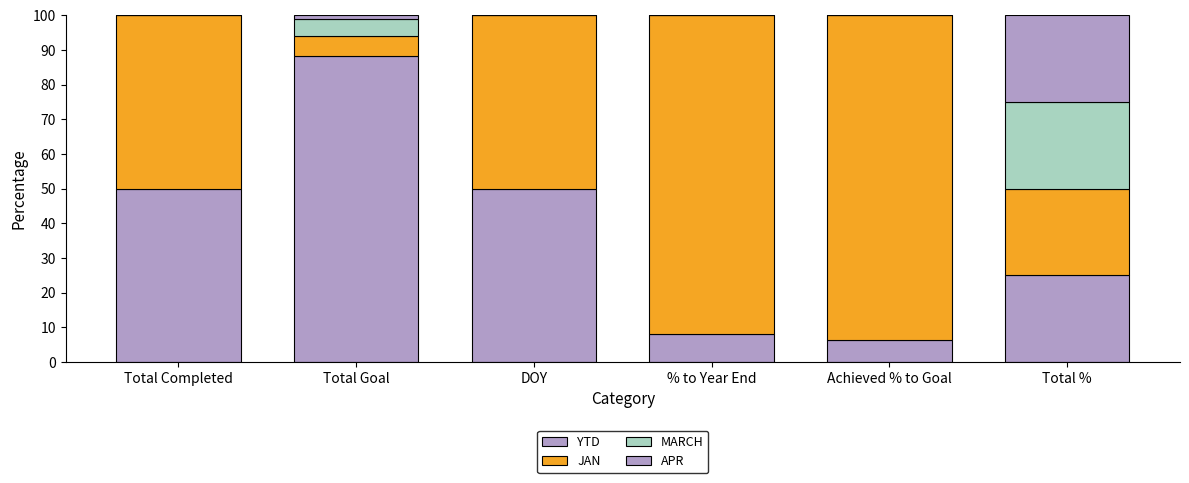

What is the sum of all APR values?

26.0